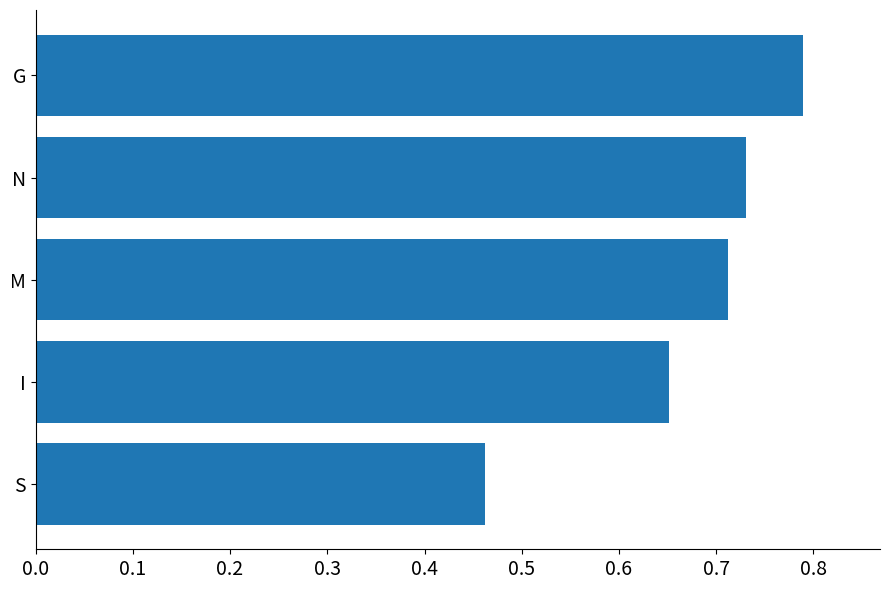

What is the difference between the maximum and second lowest values?

0.1